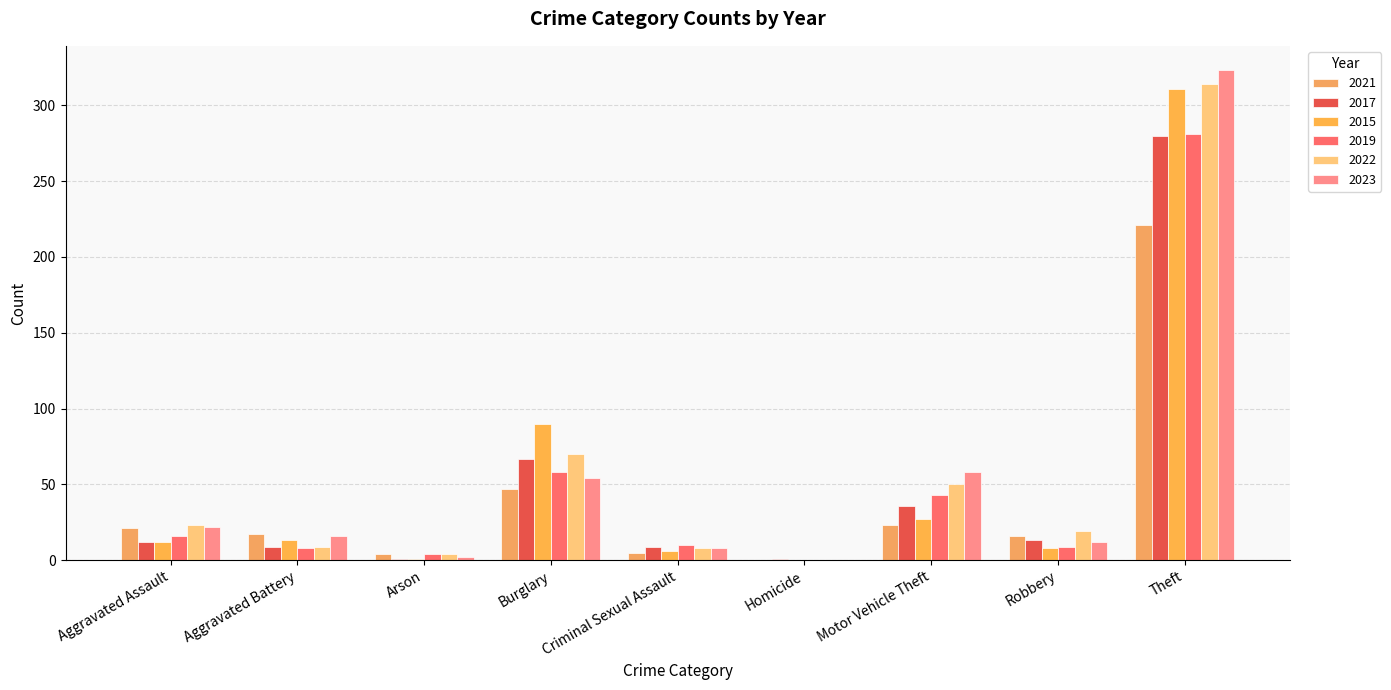

What position from the right is Aggravated Assault?

9